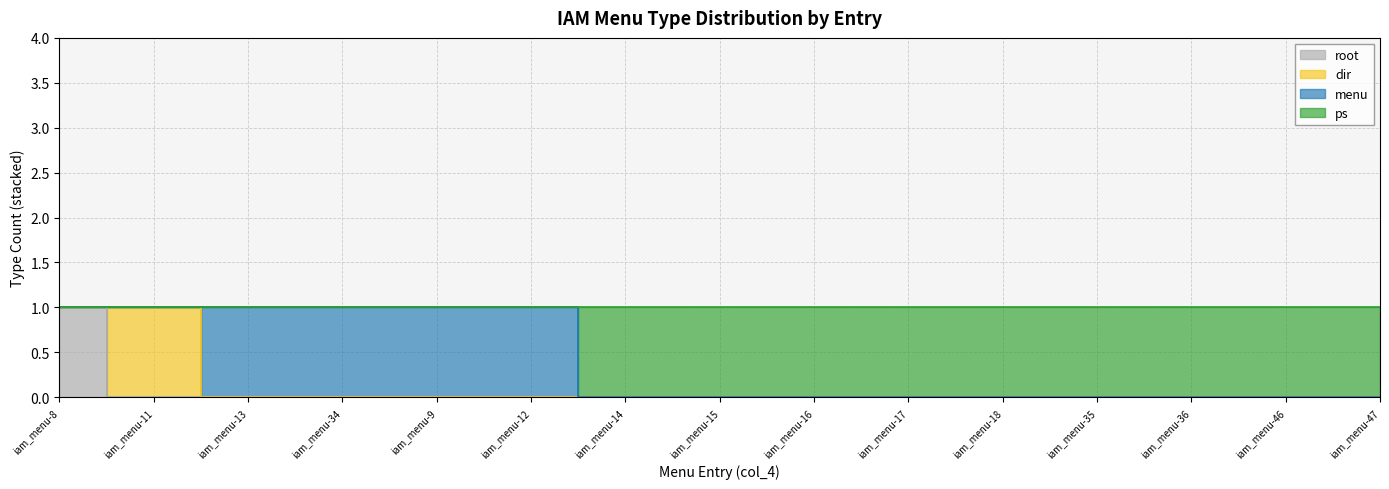

What is the sum of the ps values at iam_menu-36 and iam_menu-13?

1